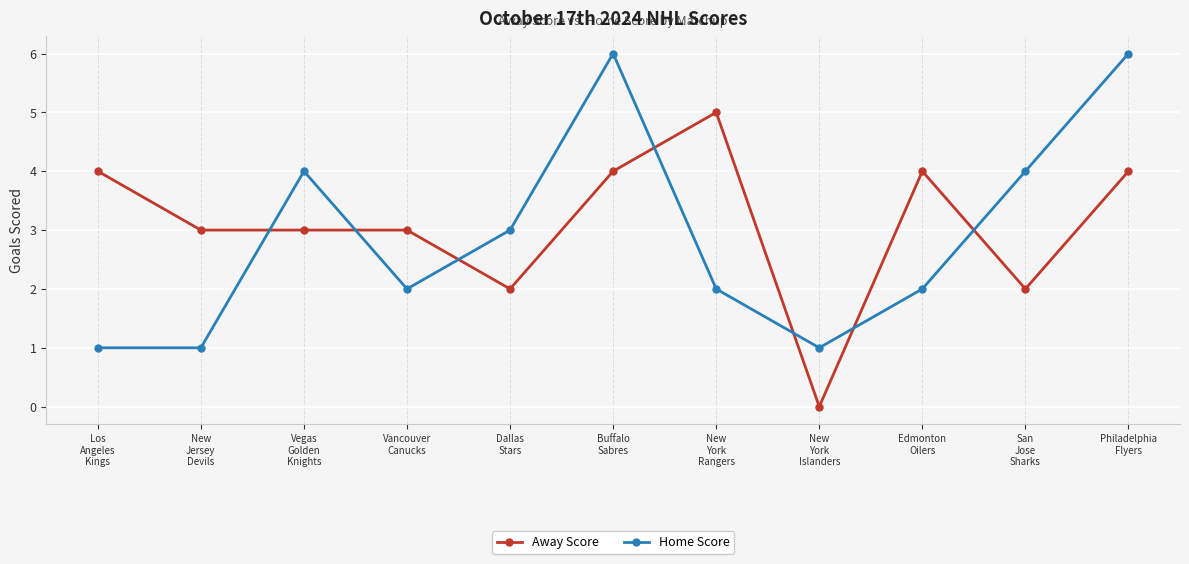

Between which two adjacent categories do Home Score and Away Score first intersect?

New
Jersey
Devils and Vegas
Golden
Knights